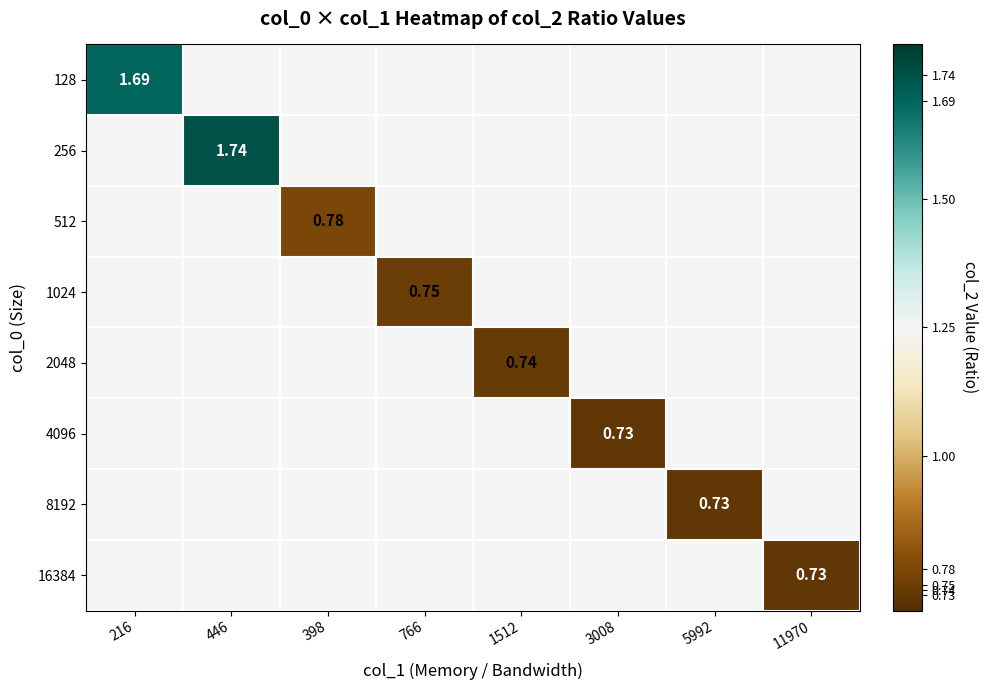

At how many categories does at least one series exceed 1?

2